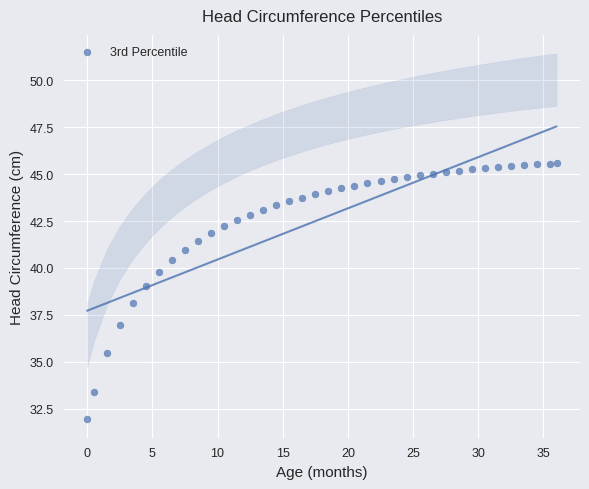

What is the range of Y values (max minus min)?

13.7